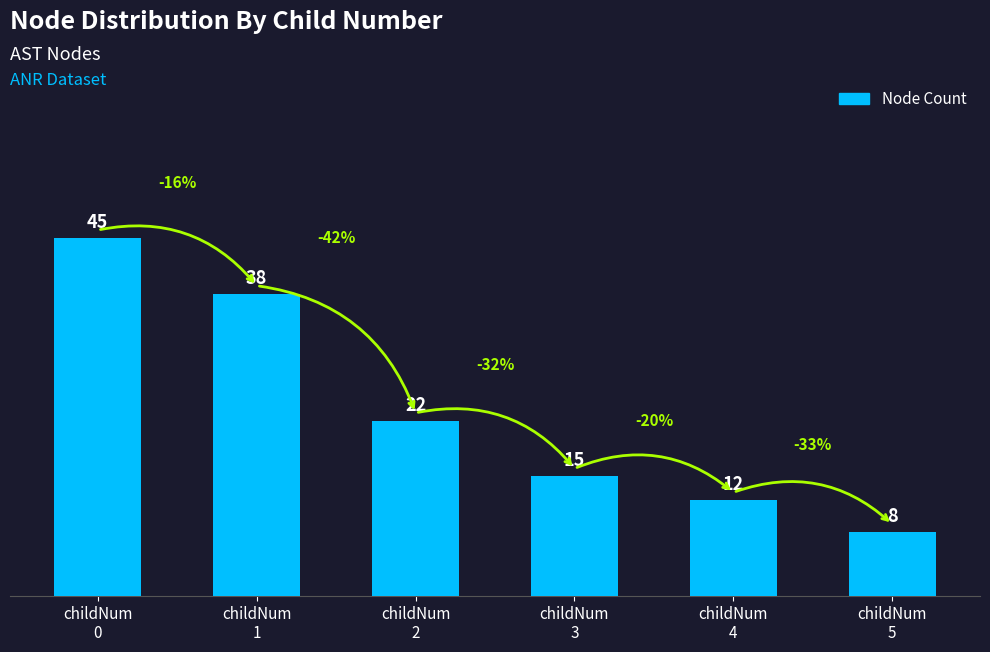

What is the maximum value shown in the chart?

45